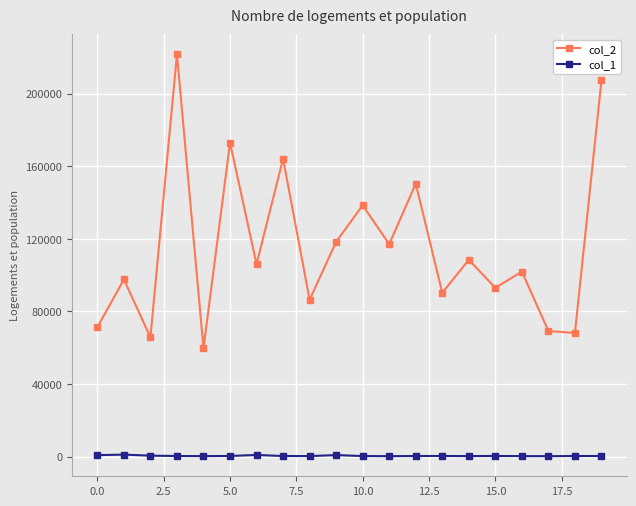

Does the chart have visible grid lines?

Yes